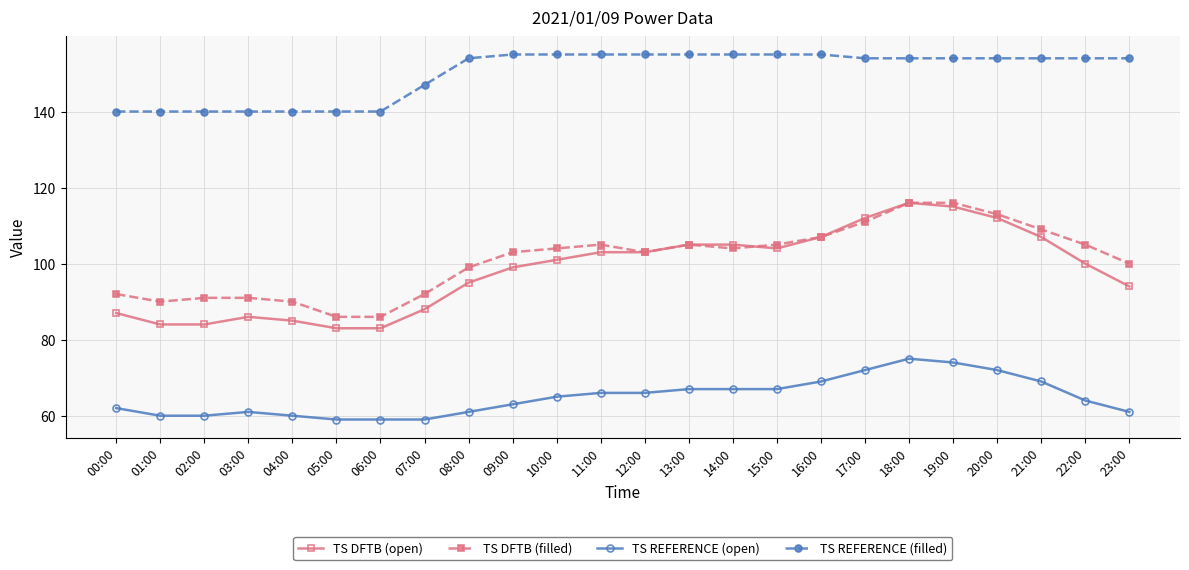

Reading right to left, list all the values displayed in this chart.

TS DFTB (open): 94	100	107	112	115	116	112	107	104	105	105	103	103	101	99	95	88	83	83	85	86	84	84	87
TS DFTB (filled): 100	105	109	113	116	116	111	107	105	104	105	103	105	104	103	99	92	86	86	90	91	91	90	92
TS REFERENCE (open): 61	64	69	72	74	75	72	69	67	67	67	66	66	65	63	61	59	59	59	60	61	60	60	62
TS REFERENCE (filled): 154	154	154	154	154	154	154	155	155	155	155	155	155	155	155	154	147	140	140	140	140	140	140	140